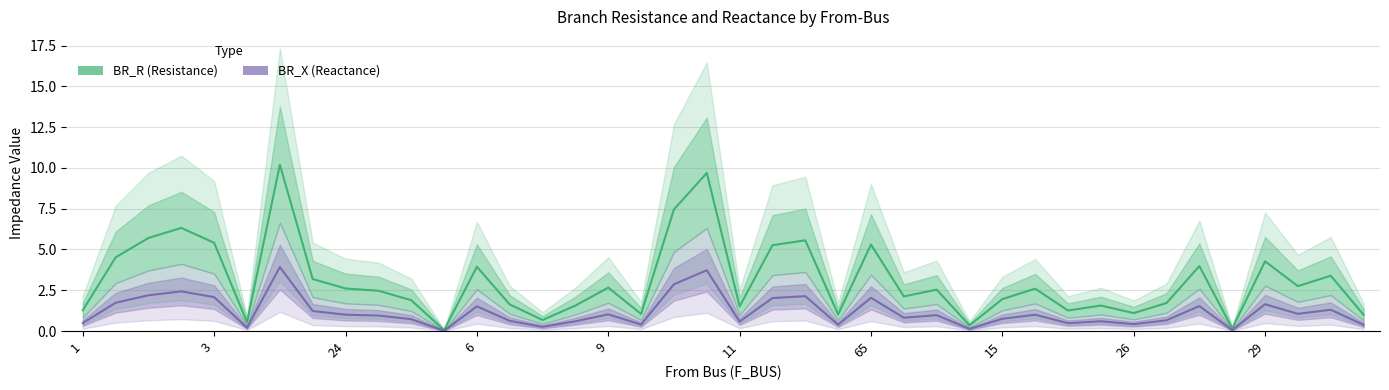

What is the difference between the maximum and minimum values in the BR_R (Resistance) series?

10.1